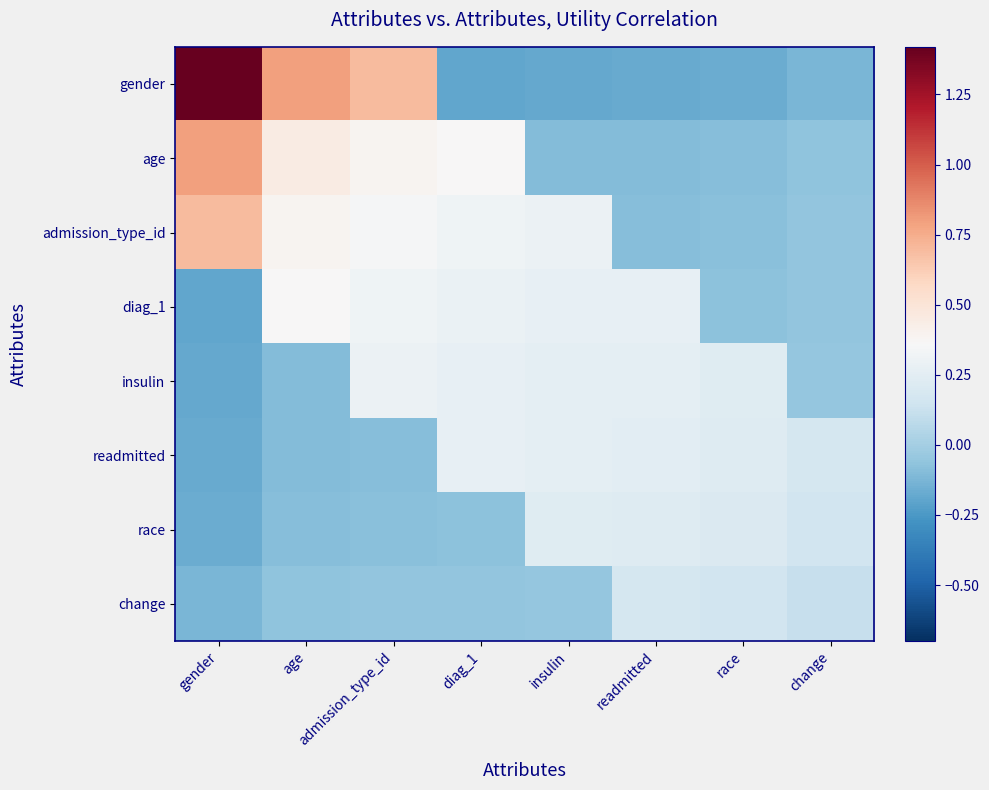

At which category is the sum across all series the highest?

gender